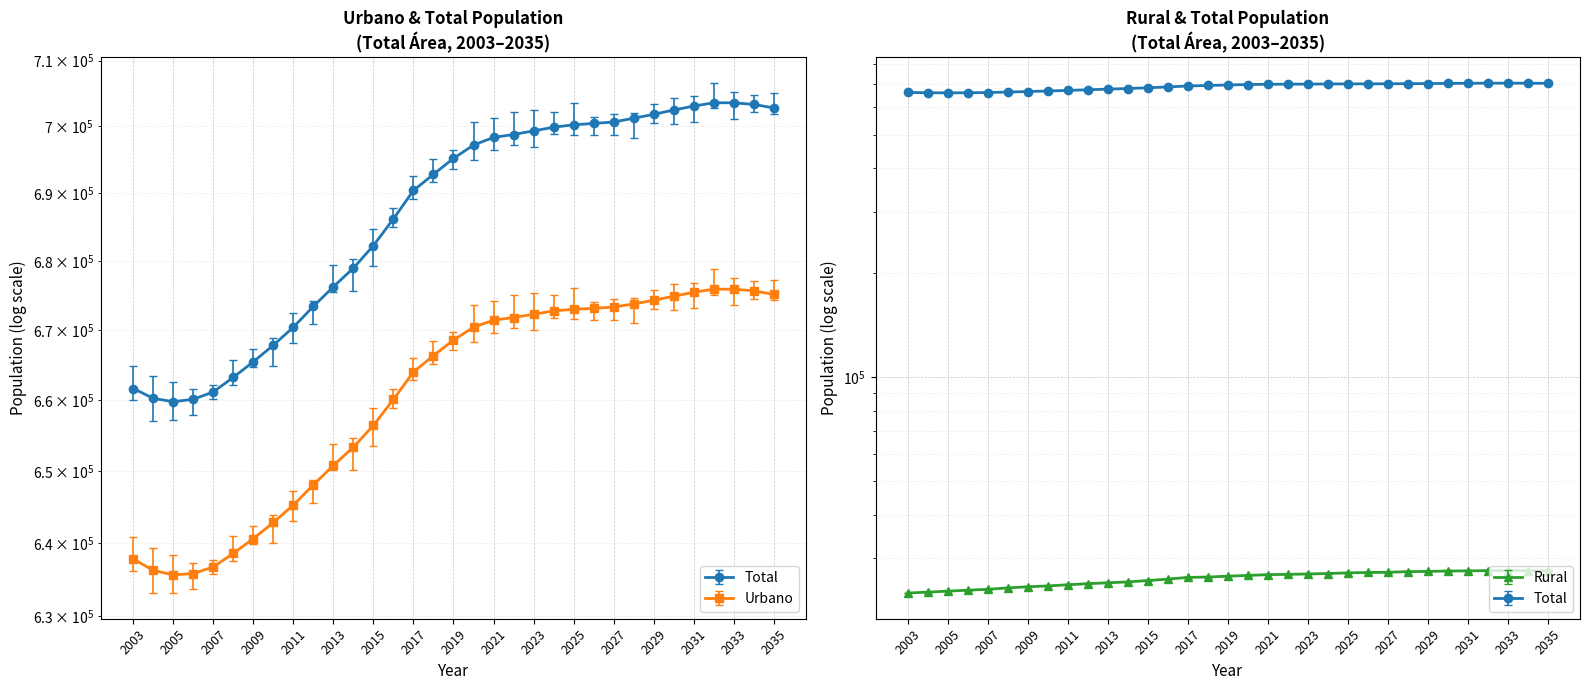

What is the value of the Total point at the 25th from the left?

700676